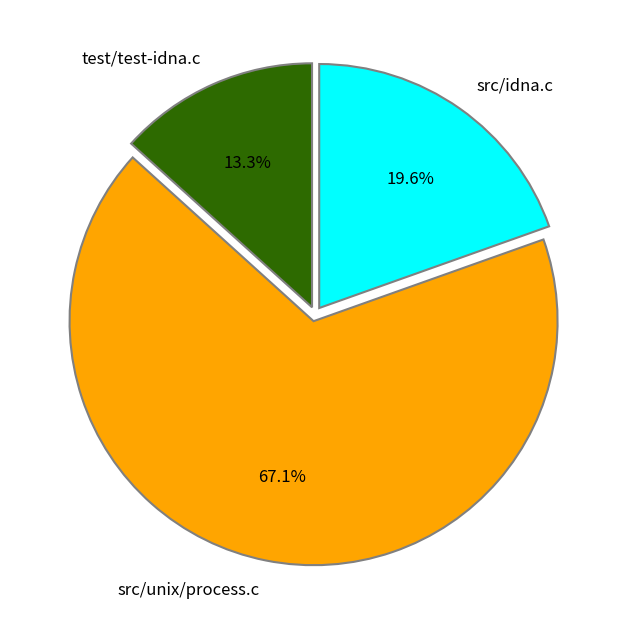

What percentage is the src/unix/process.c slice, to the nearest percent?

67%